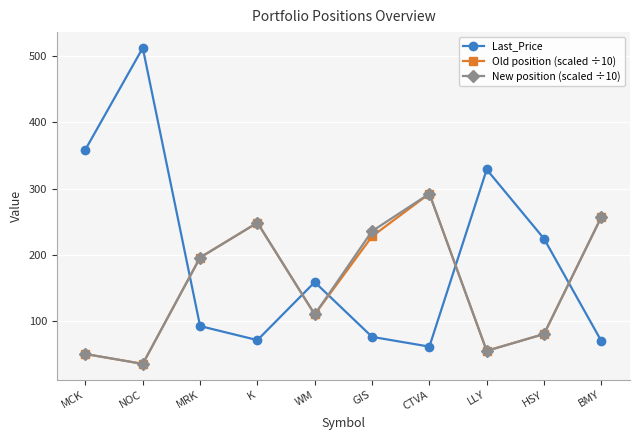

Which series ends up on top after the final intersection of Old position (scaled ÷10) and Last_Price?

Old position (scaled ÷10)